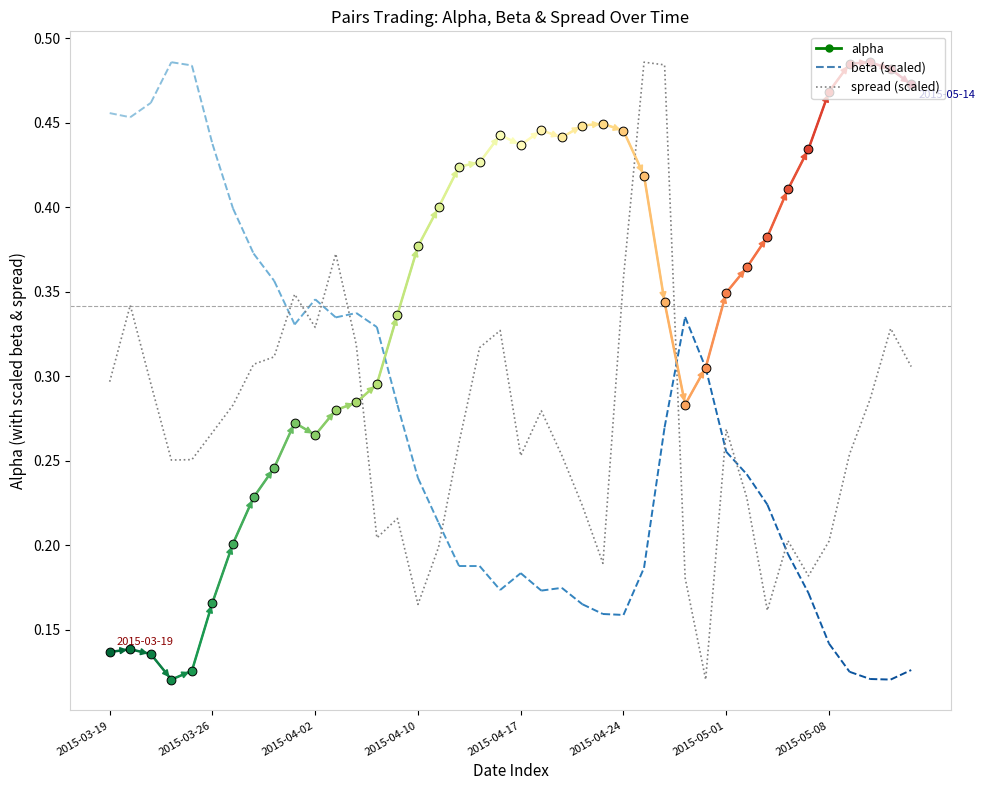

Between 25 and 36, which is larger?

25